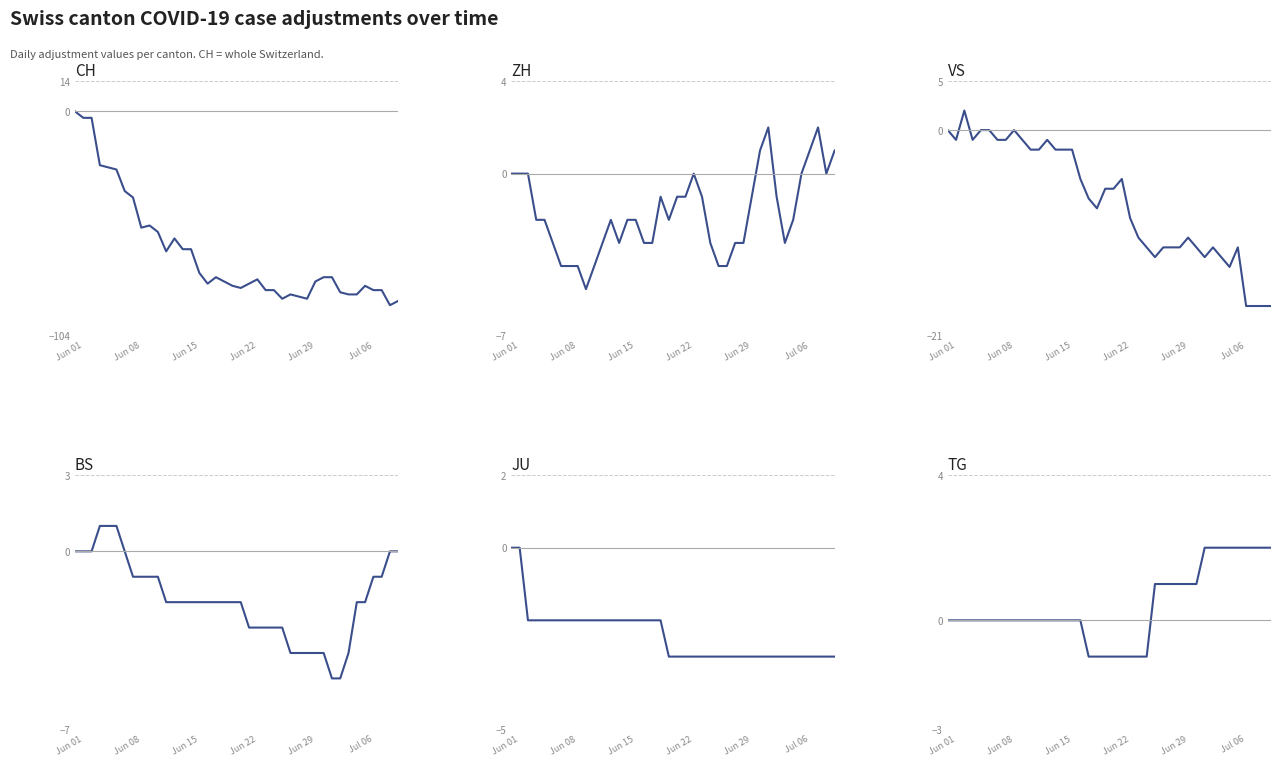

What is the difference between the maximum and second lowest values in the ZH series?

6